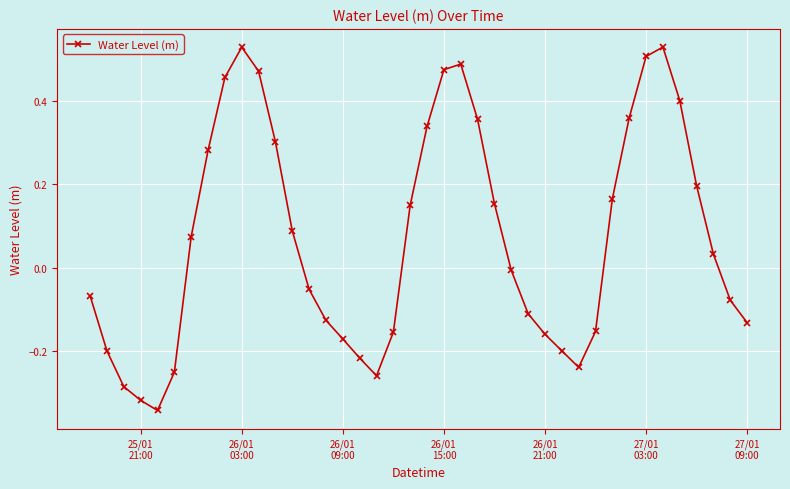

How many interior local peaks (higher than both neighbors) does the data have?

3